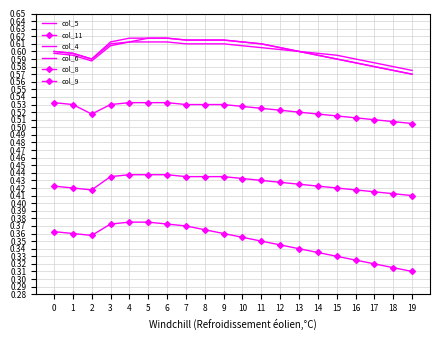

Which series has the largest total across all categories?

col_6